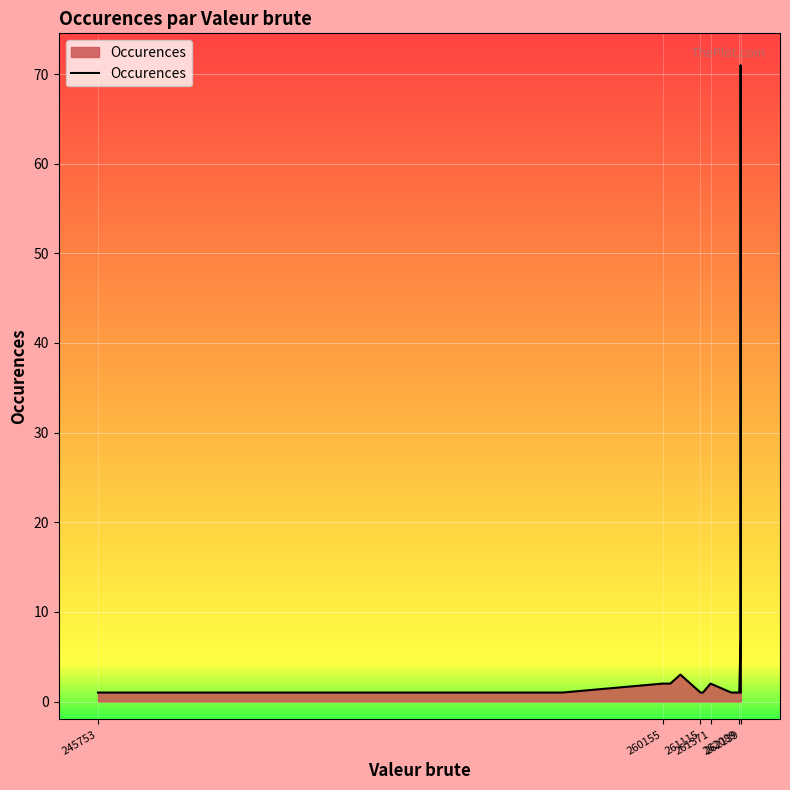

How many points are higher than both their immediate neighbors (excluding endpoints)?

3